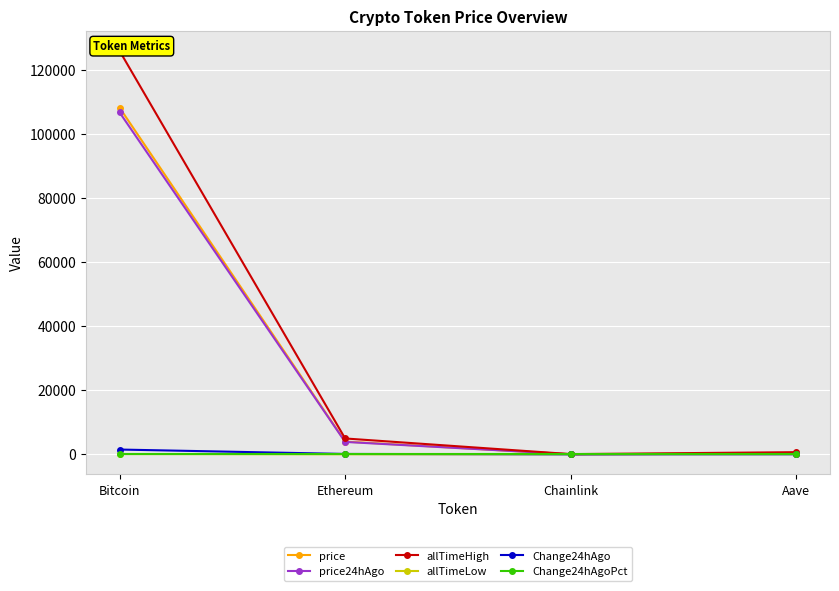

What is the value of the Change24hAgo point at the 4th from the left?

14.3